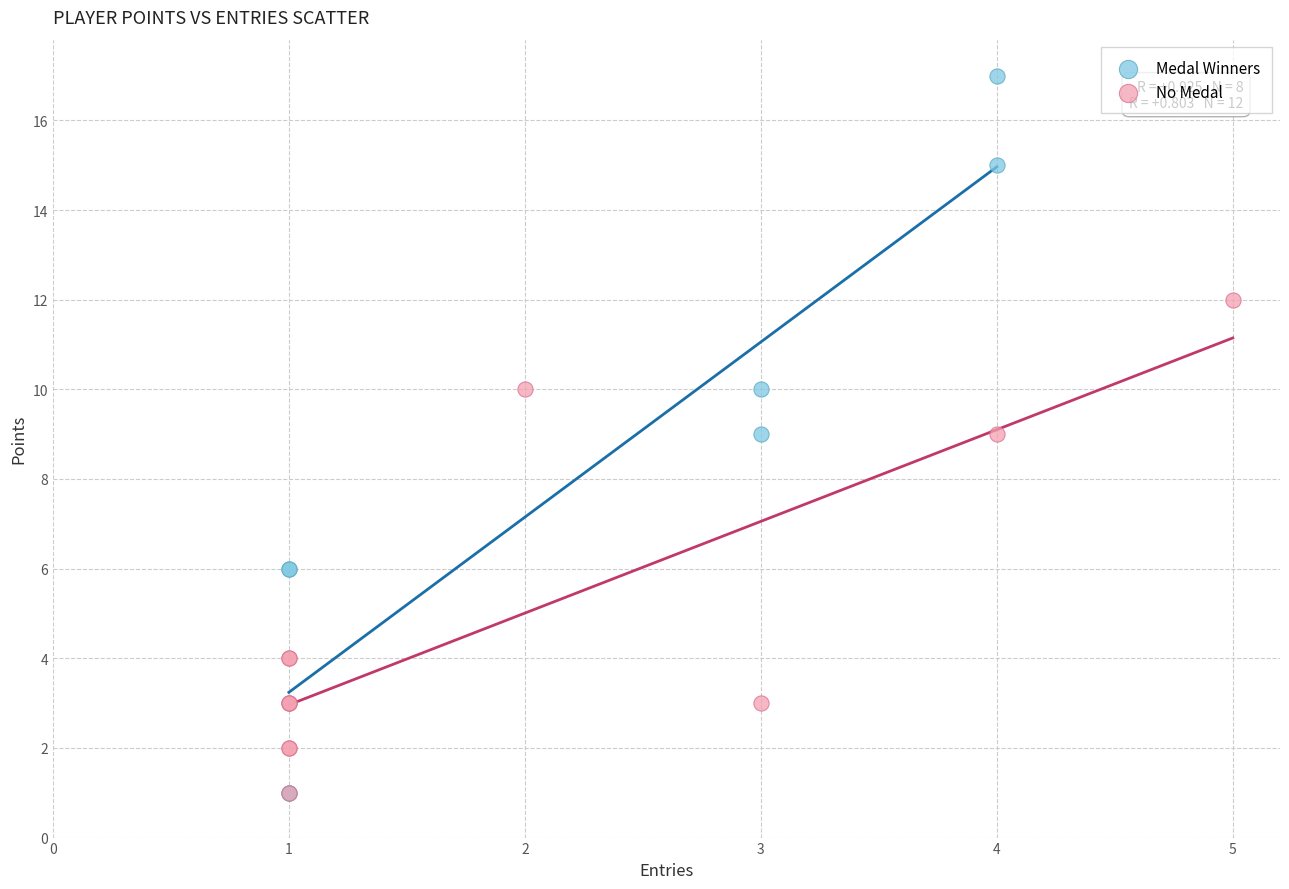

Which series has the largest Y range (max minus min)?

Medal Winners